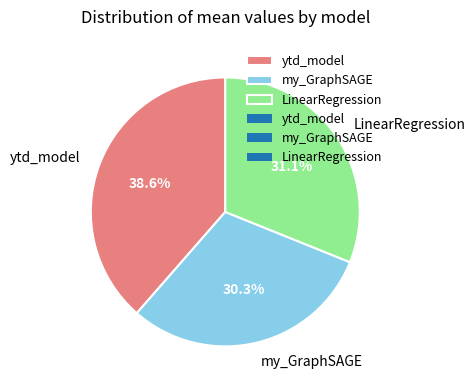

Count the number of slices in the pie.

3